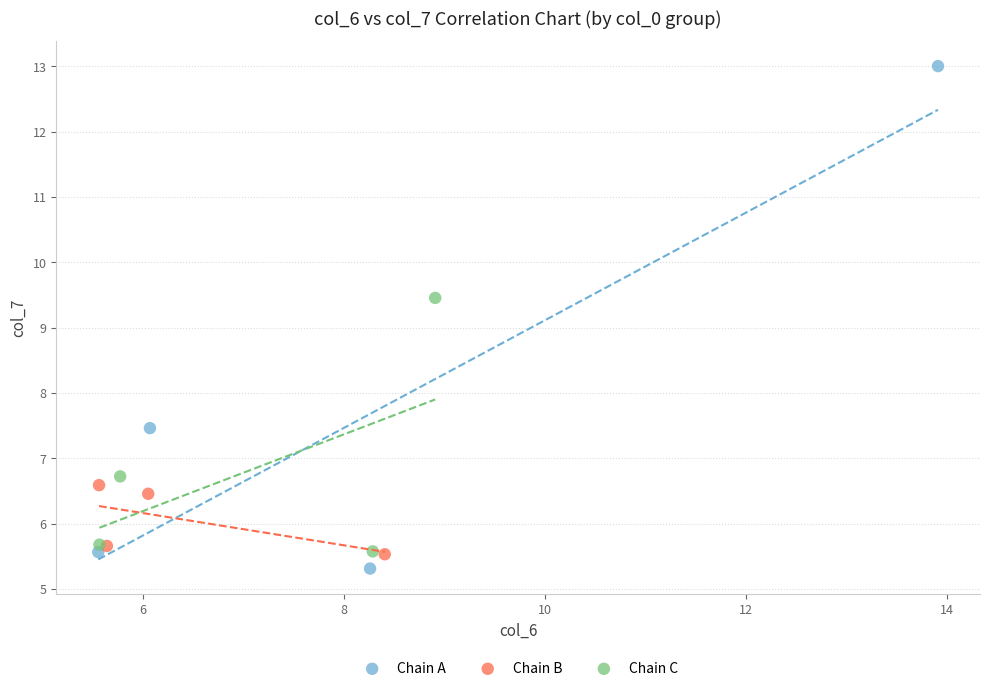

Which series has the largest Y range (max minus min)?

Chain A